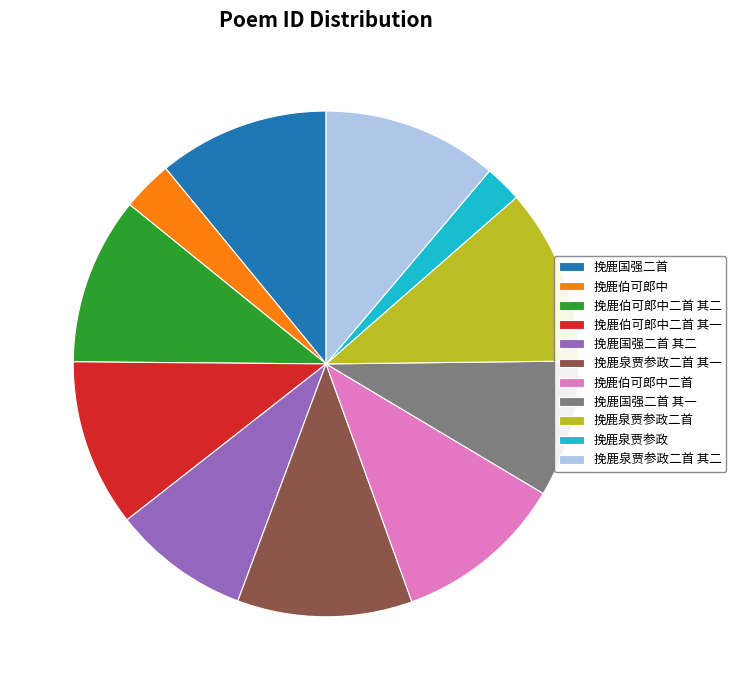

How many slices are in this pie chart?

11